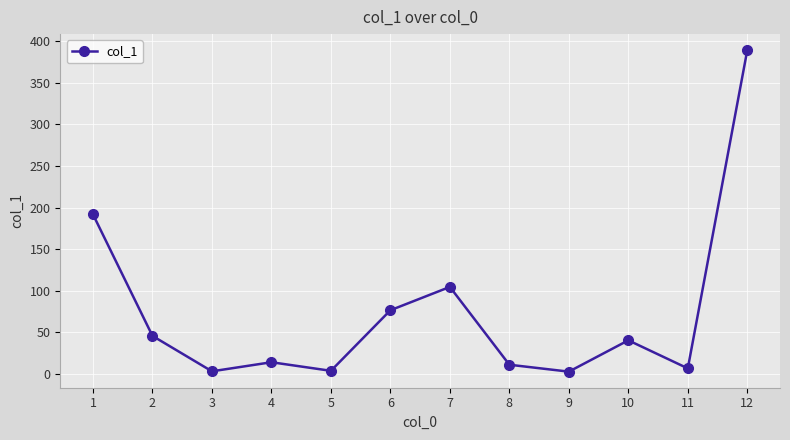

What value does the data have at 4?

14.3